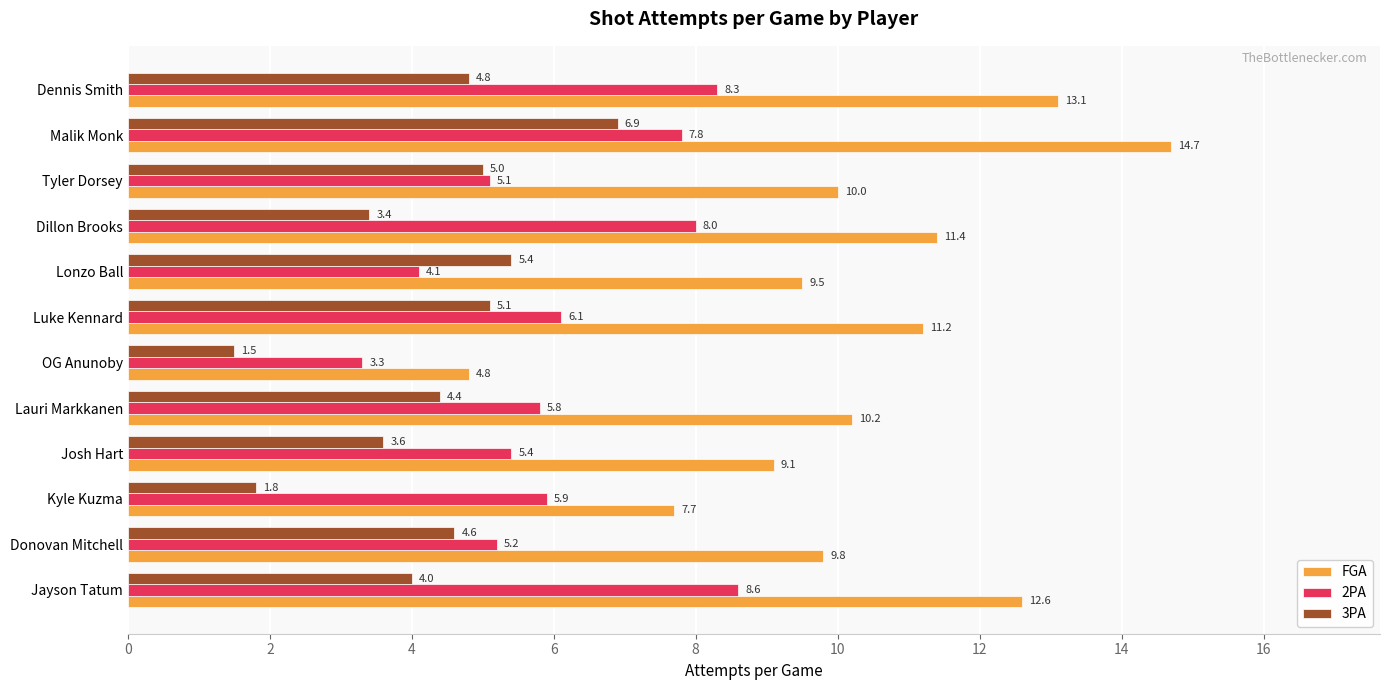

At how many categories does at least one series exceed 2?

12